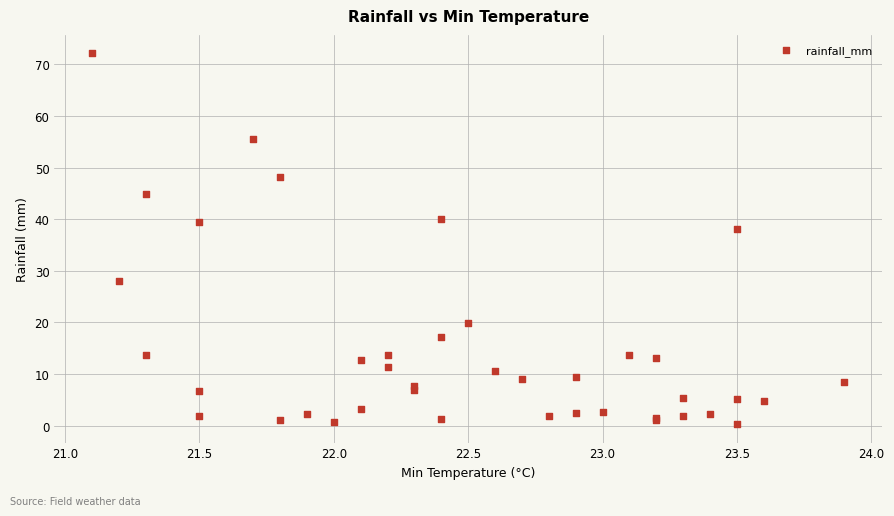

What Y value in the scatter plot is closest to 36?

38.0